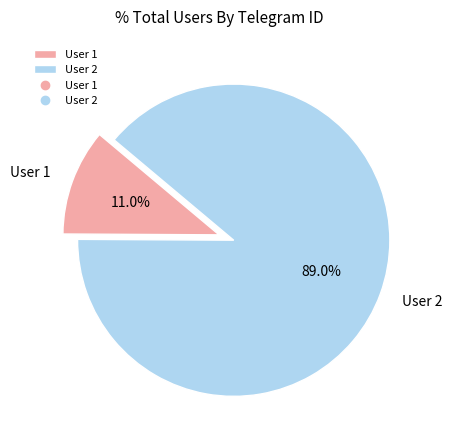

Which category accounts for the majority?

User 2